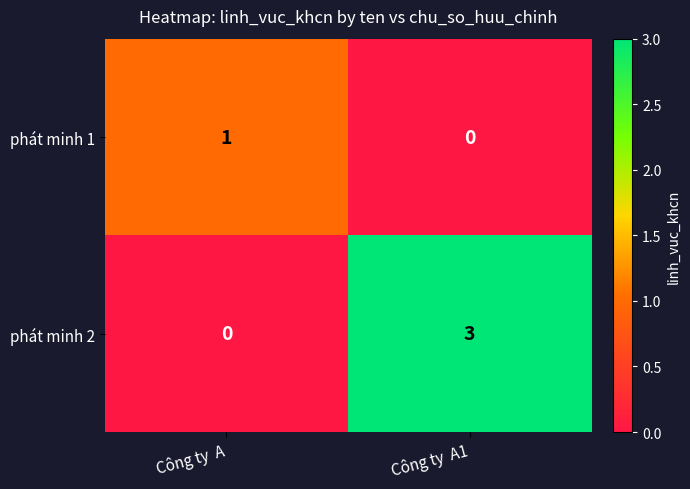

At which label is phát minh 2 closest to 1?

Công ty  A